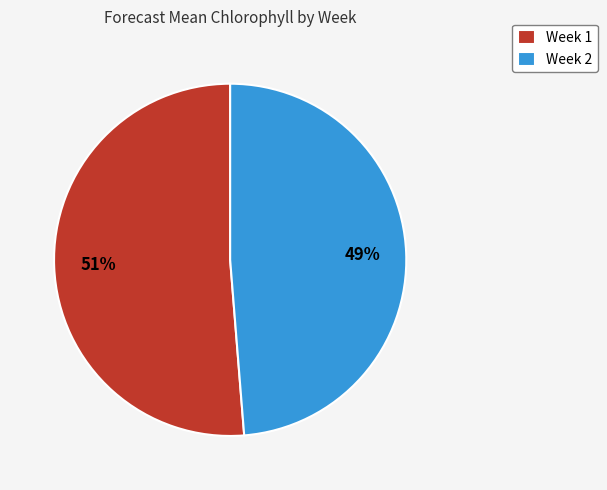

Between Week 2 and Week 1, which is larger?

Week 1